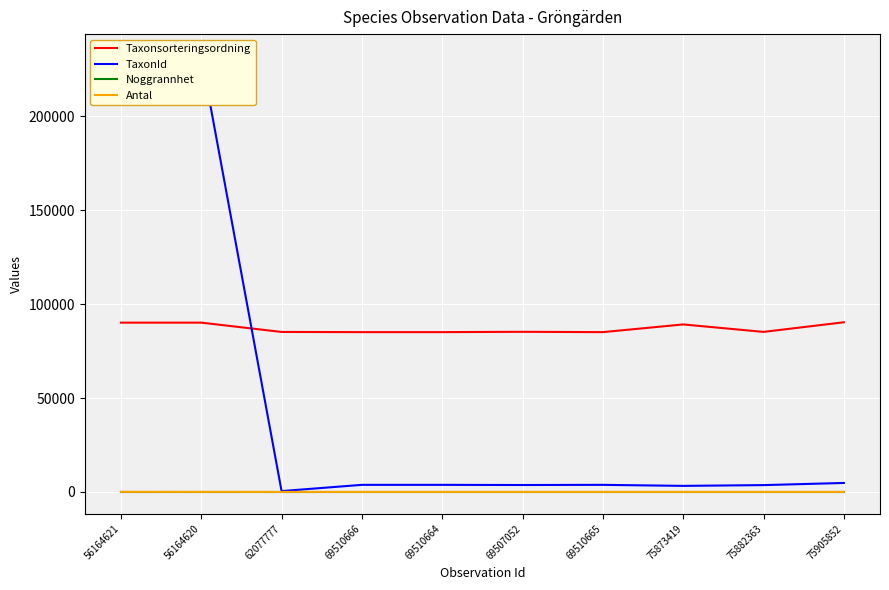

What position from the left is 62077777?

3